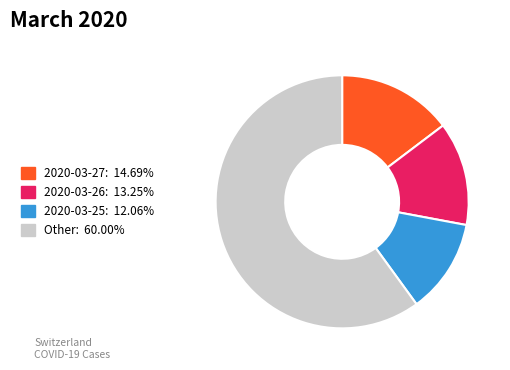

Is there a majority slice in this chart?

Yes